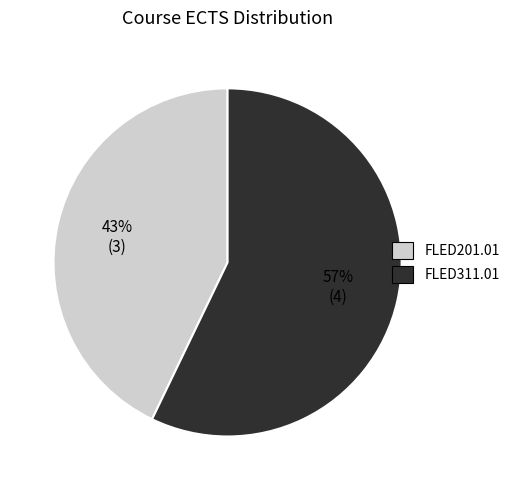

To the nearest percent, what is the difference between the FLED311.01 and FLED201.01 slice percentages?

14%